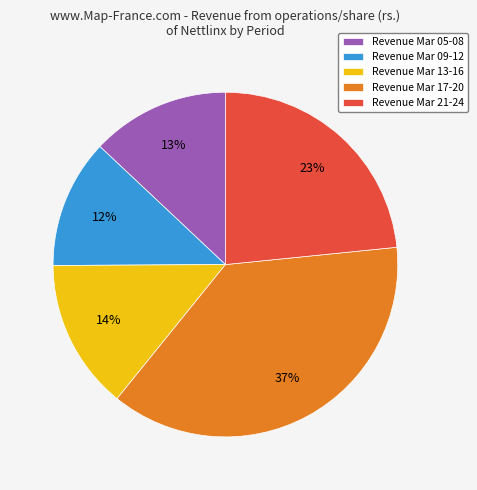

Count the number of slices in the pie.

5